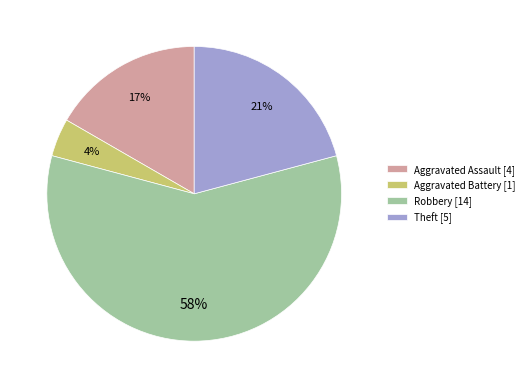

Is the sum of Robbery and Theft greater than half?

Yes